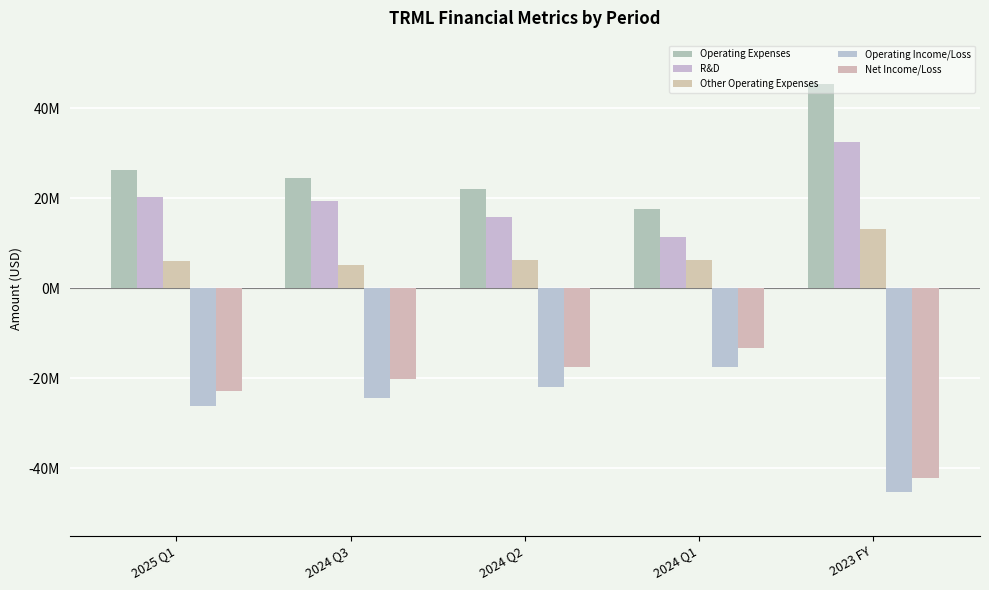

What is the label of the 3rd bar from the right?

2024 Q2